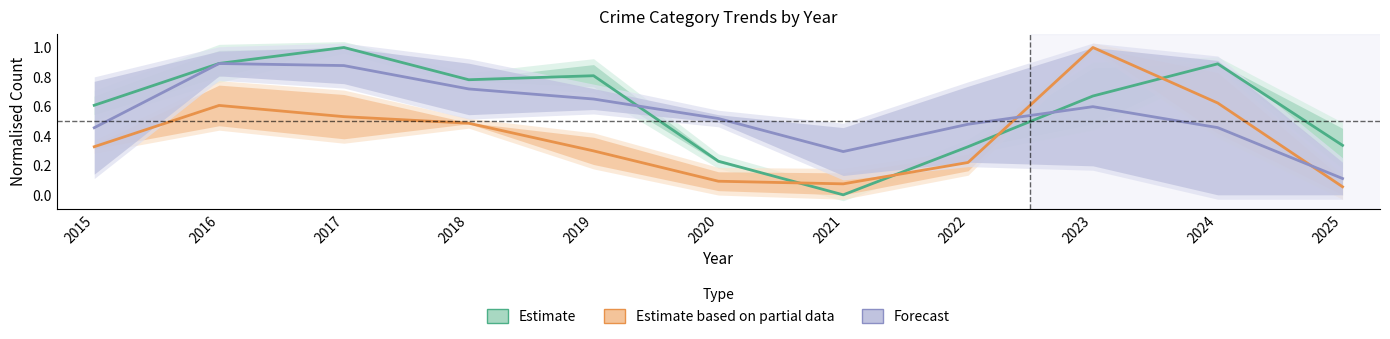

What are all the series names shown in the legend?

Estimate, Estimate based on partial data, Forecast